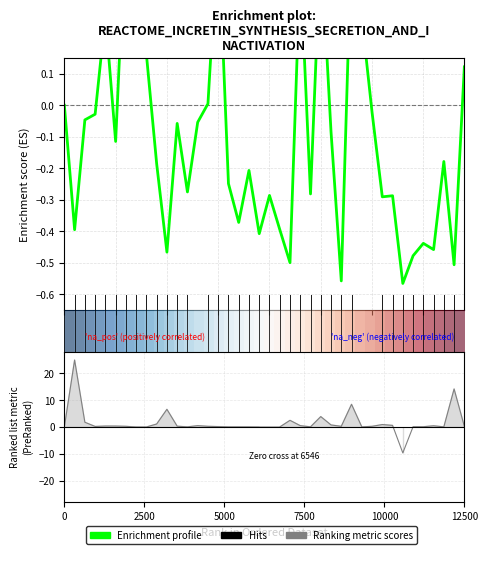

What is the difference between the maximum and second lowest values in the Enrichment profile series?

1.2